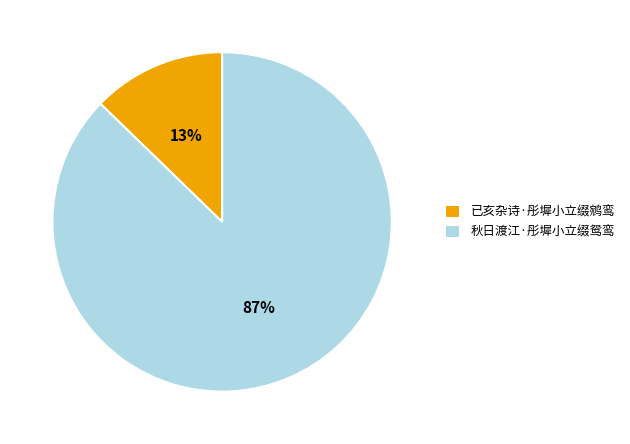

Between 秋日渡江·彤墀小立缀鸳鸾 and 已亥杂诗·彤墀小立缀鹓鸾, which is larger?

秋日渡江·彤墀小立缀鸳鸾